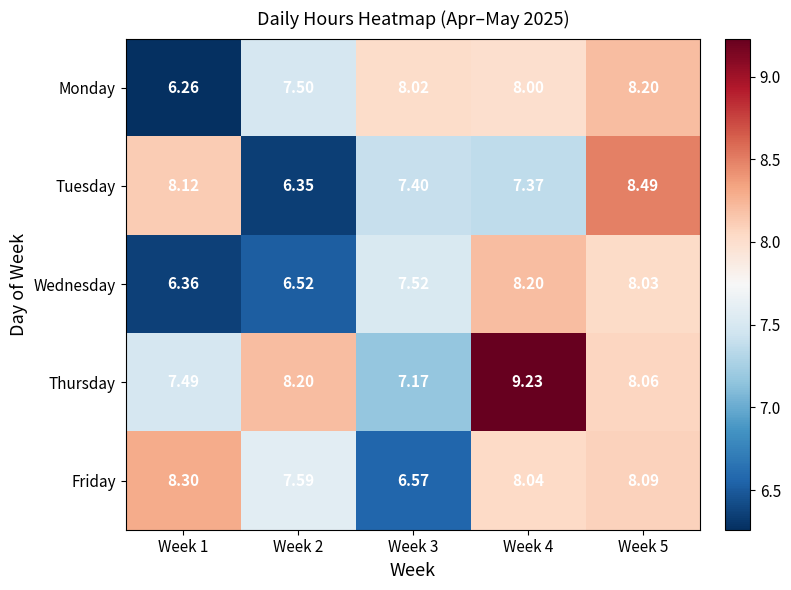

At Week 5, list the series in order from smallest to largest.

Wednesday, Thursday, Friday, Monday, Tuesday